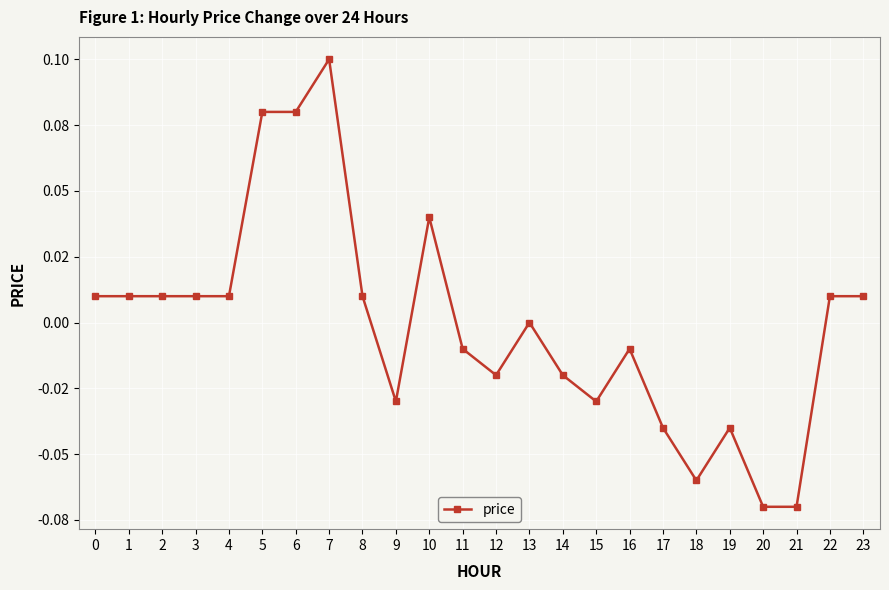

Is this an area chart (filled region under the line)?

No